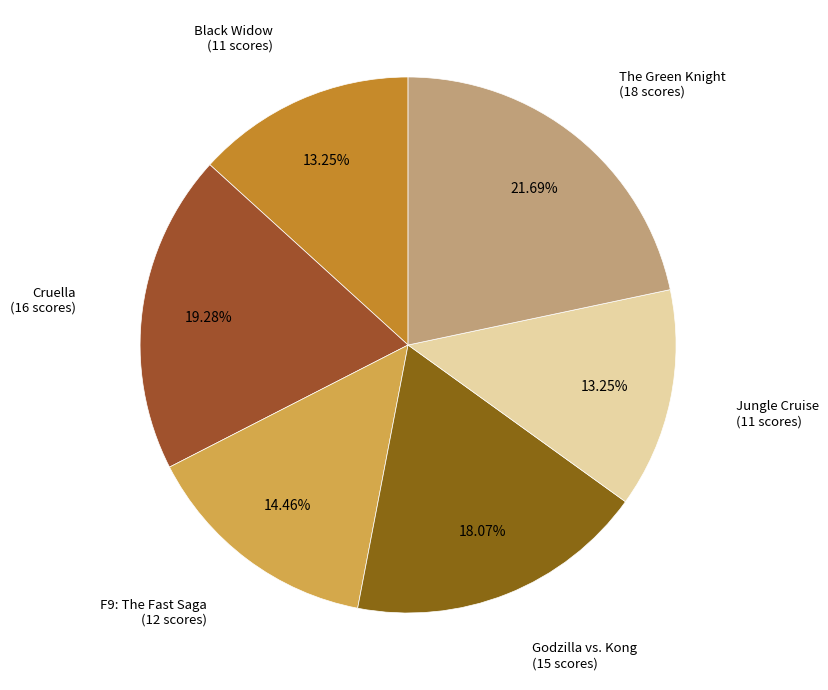

How many segments does this pie chart have?

6